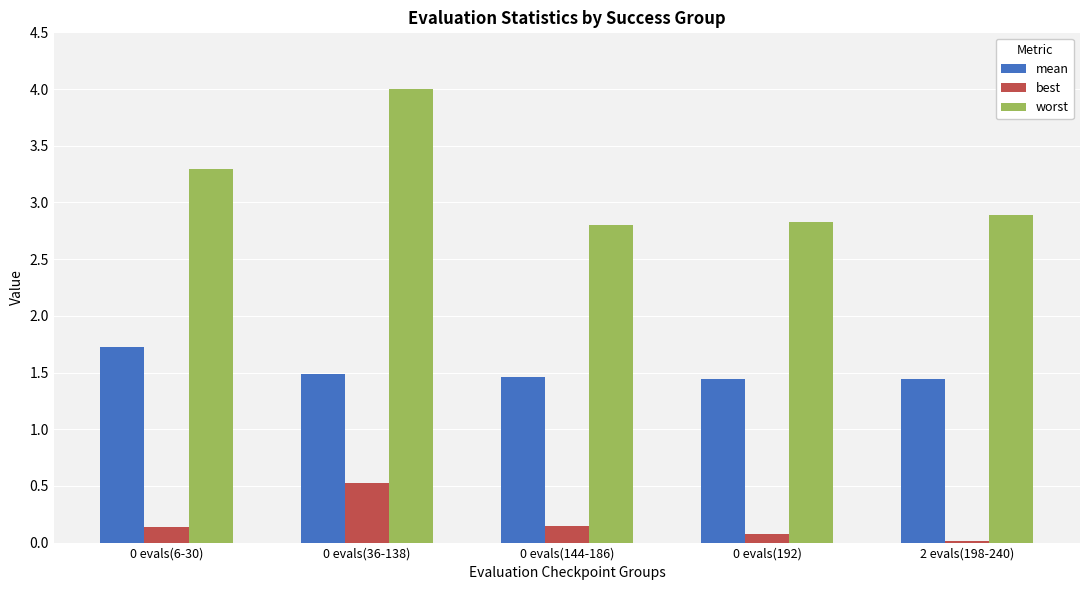

True or false: mean has a value of 1.5 at 0 evals(144-186).

True